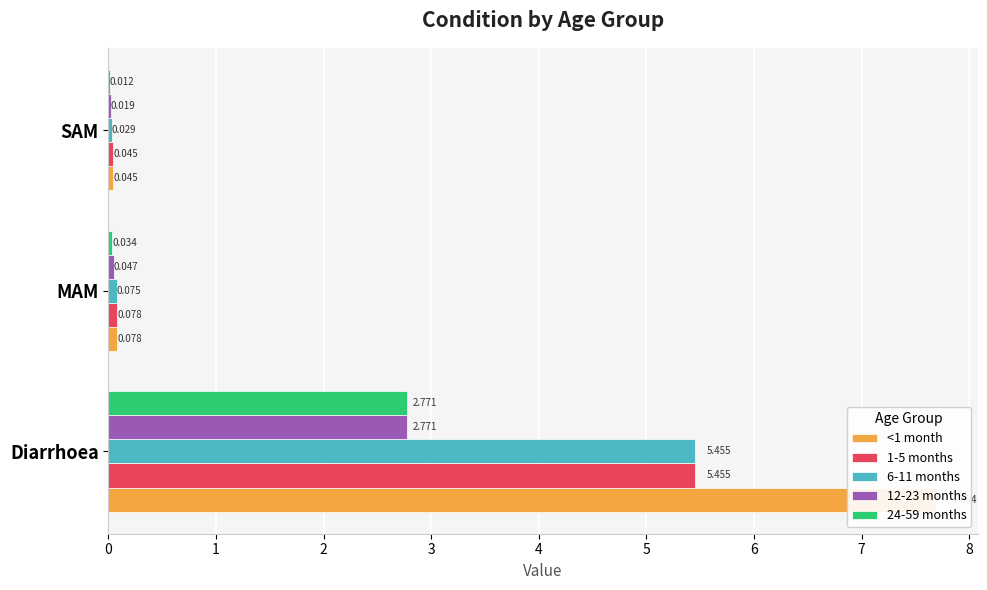

How many data points does each series have?

3